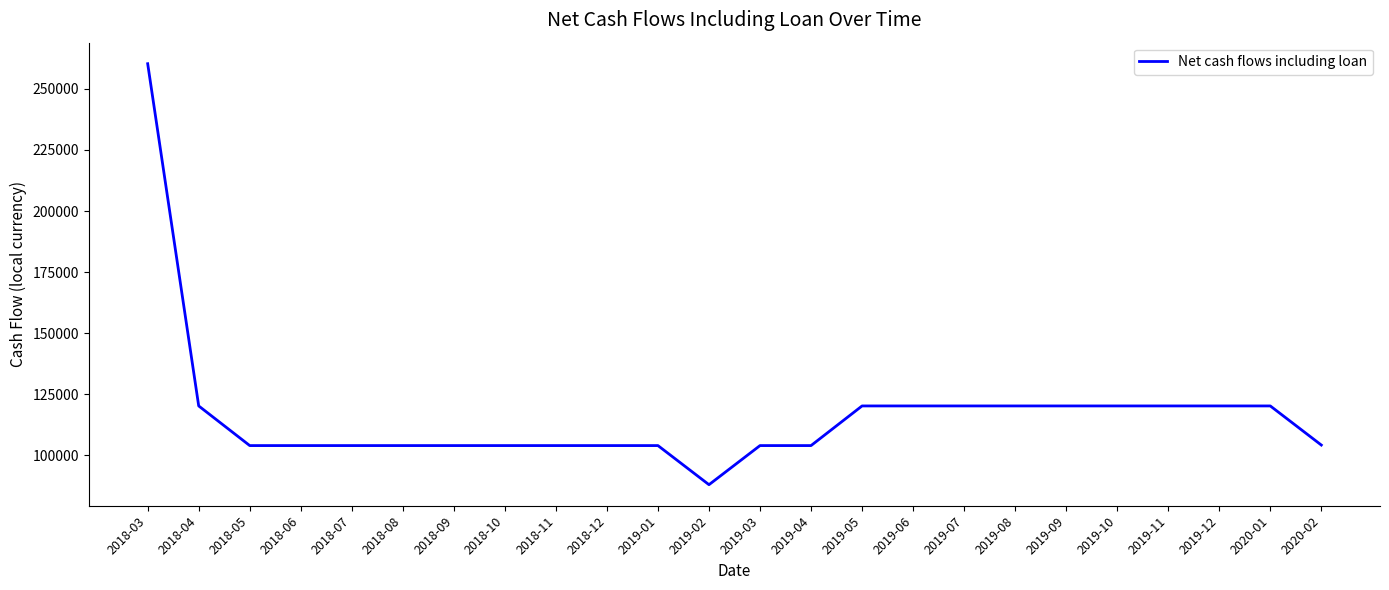

Approximately how many times larger is the value at 2019-03 compared to 2019-06?

0.9